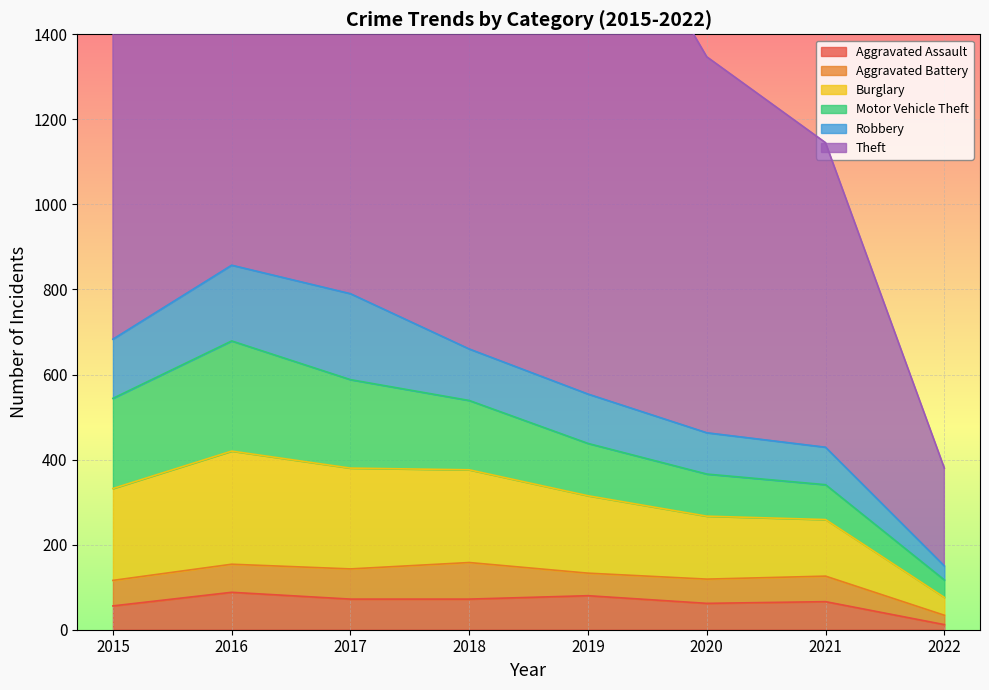

What is the average value of the Aggravated Battery series?

59